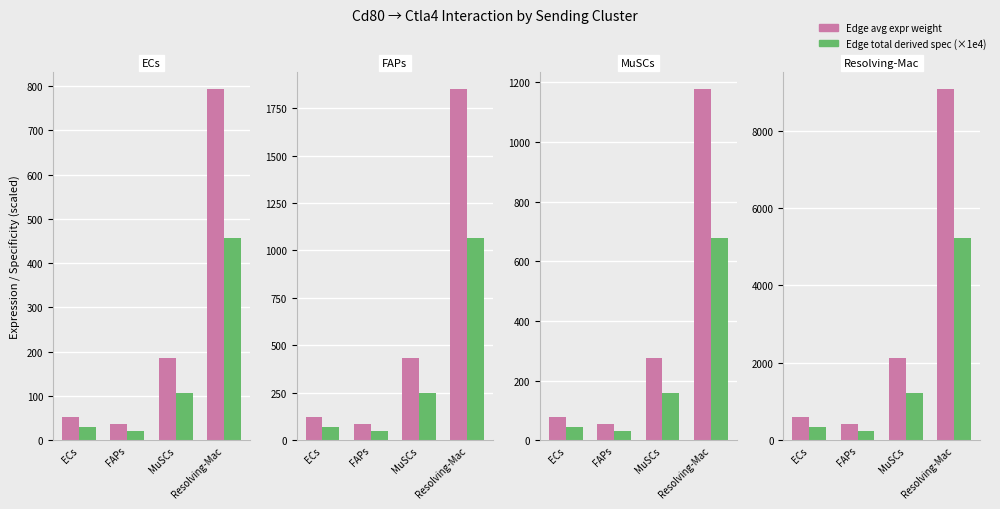

How many distinct data groups are displayed?

2